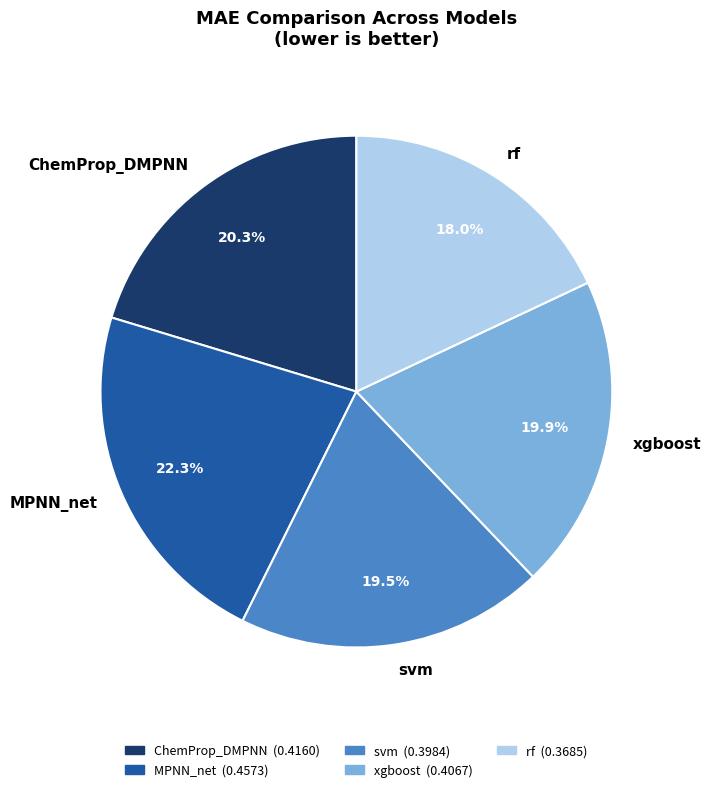

Does xgboost account for over 50% of the chart?

No